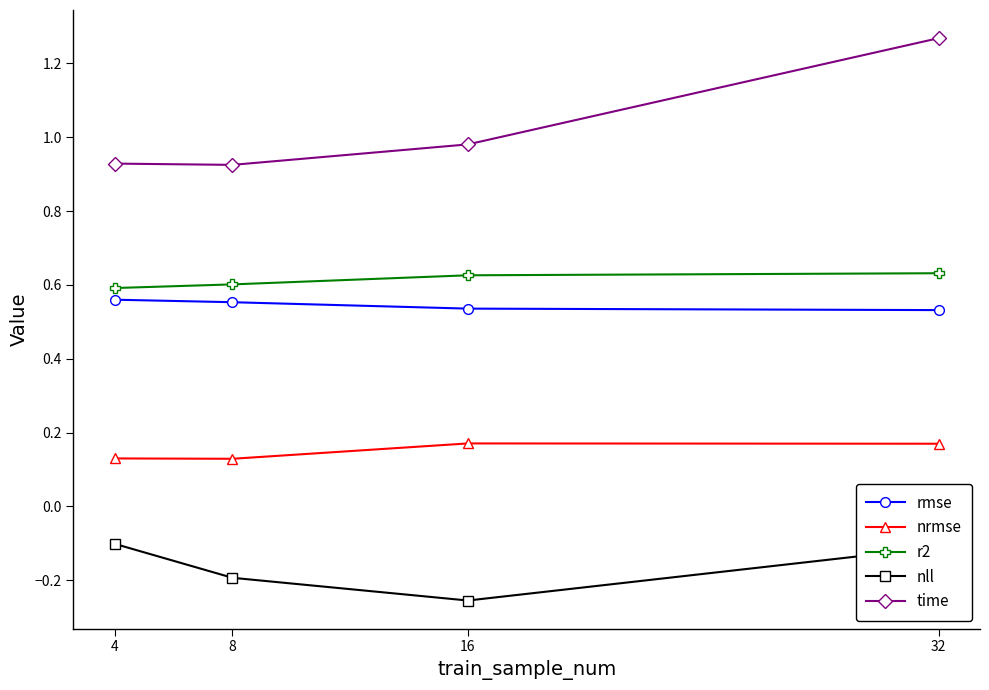

Which label corresponds to the largest value in the chart?

32